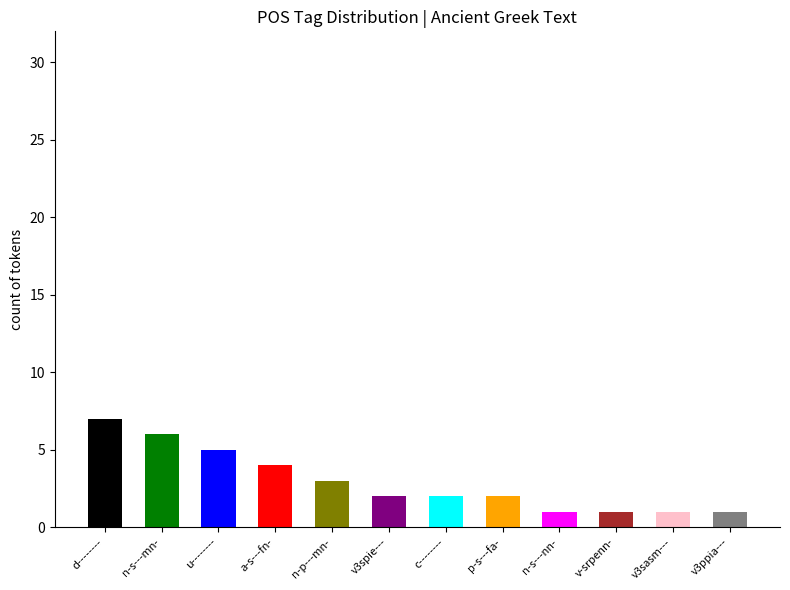

Does the chart contain any negative values?

No